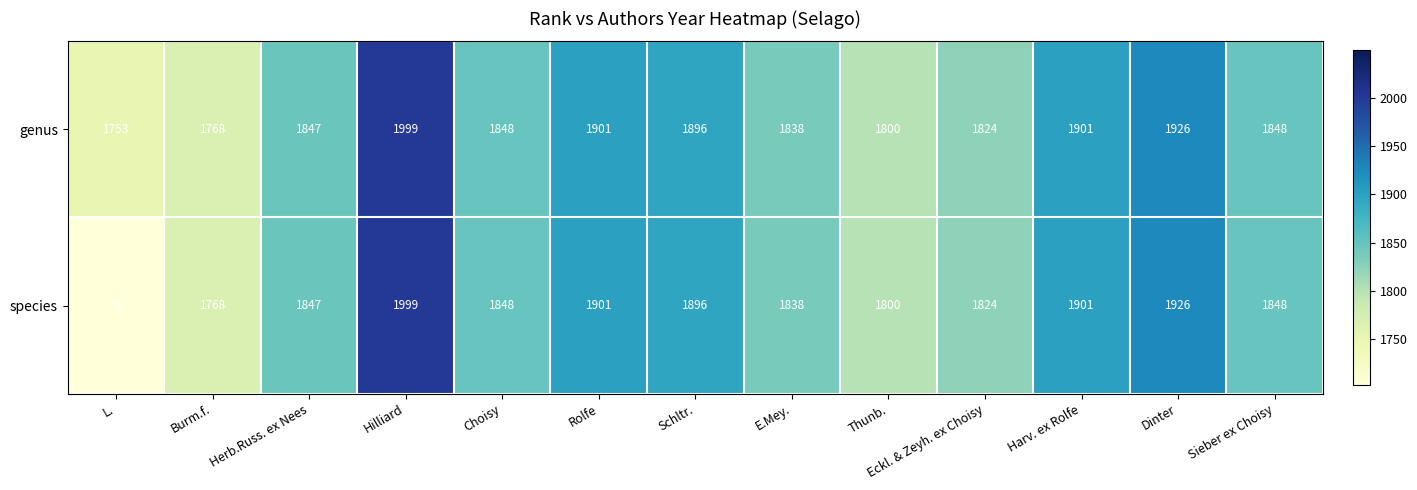

Is it true that species equals 1800 at Thunb.?

True